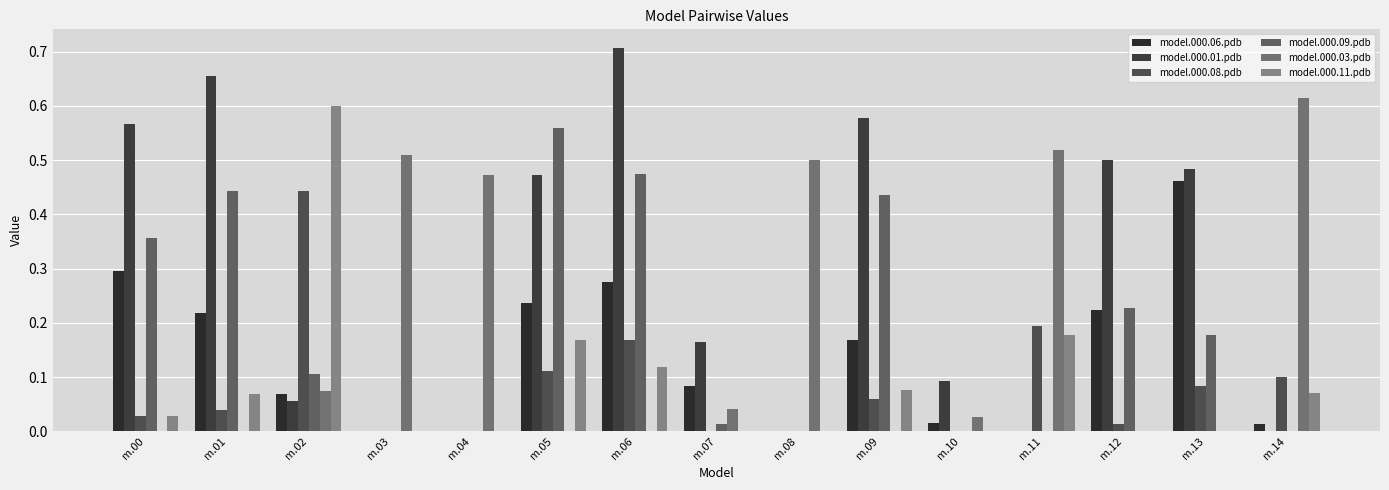

What are all the series names shown in the legend?

model.000.06.pdb, model.000.01.pdb, model.000.08.pdb, model.000.09.pdb, model.000.03.pdb, model.000.11.pdb